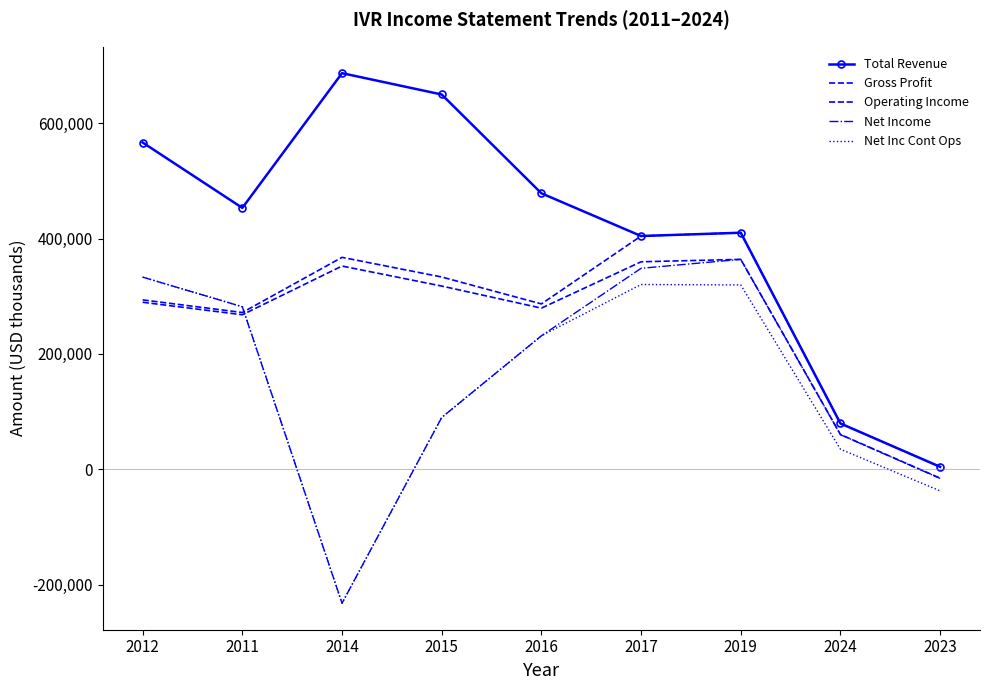

Is it true that Net Inc Cont Ops equals -161944 at 2014?

False